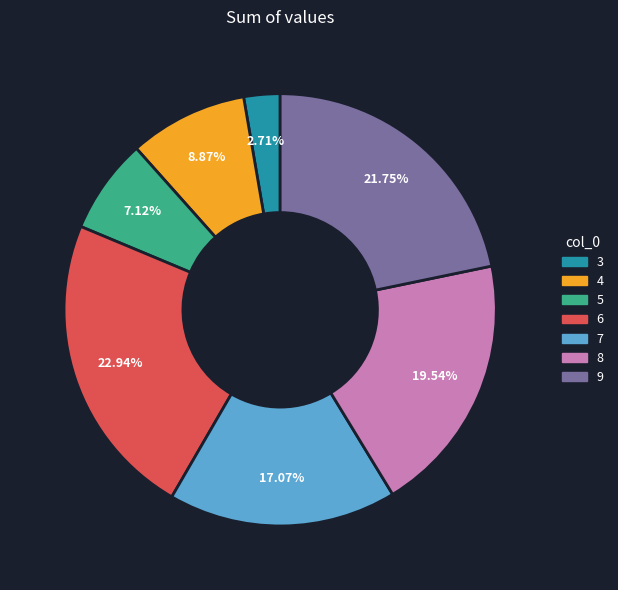

Combined, do 6 and 8 account for over 50%?

No